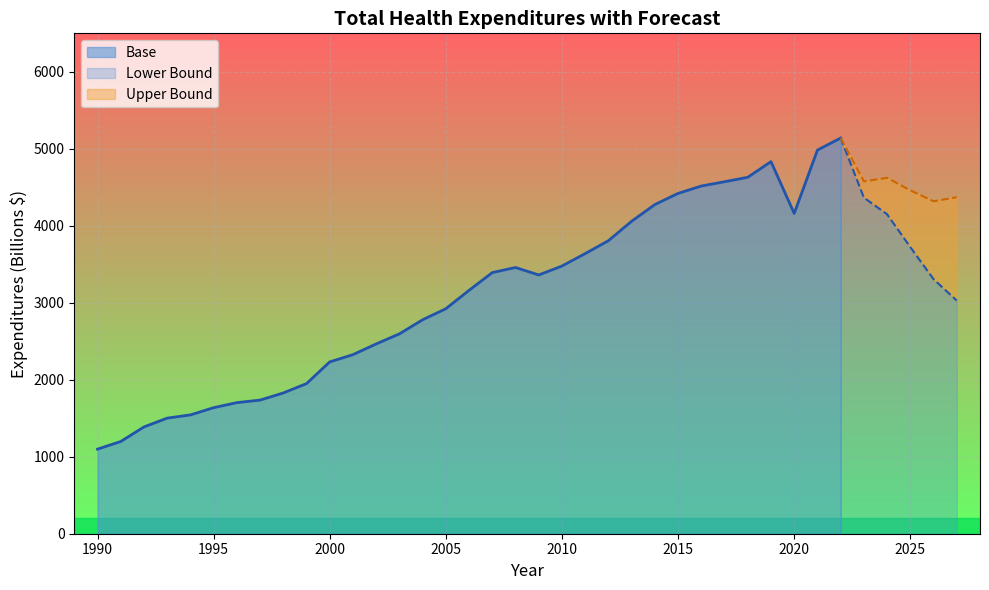

True or false: Fan Size and Base intersect in this chart.

False